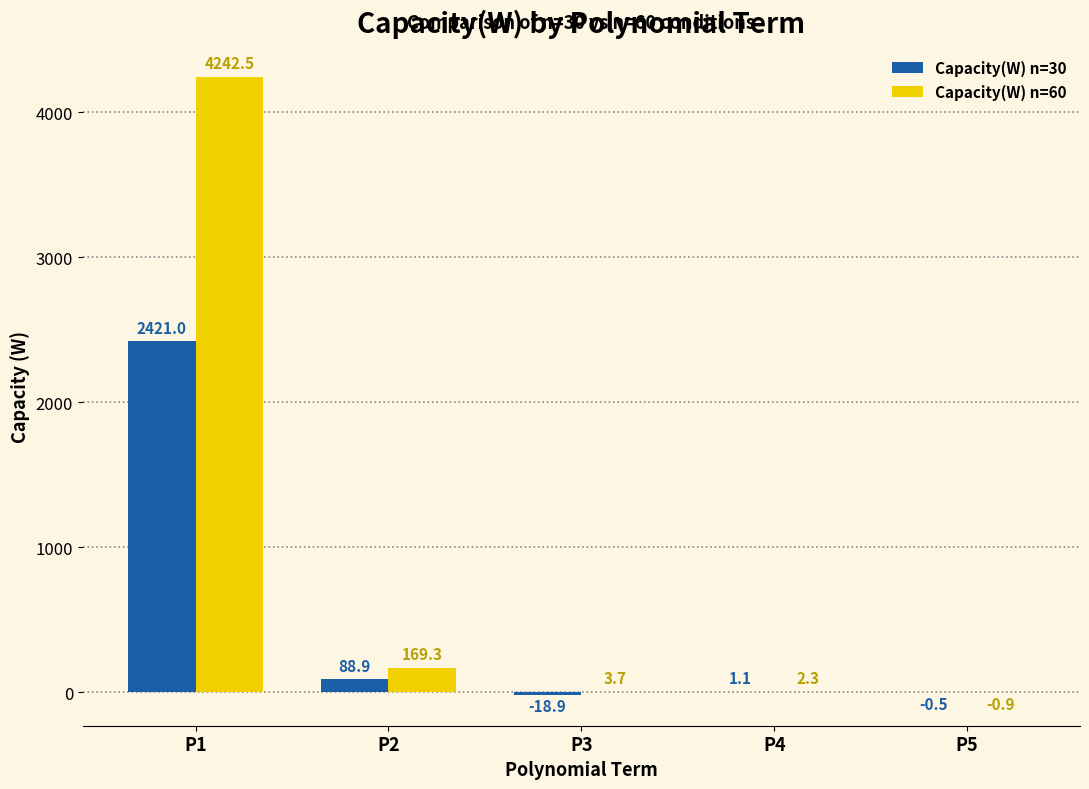

Where does the Capacity(W) n=60 series first go above 3?

P1